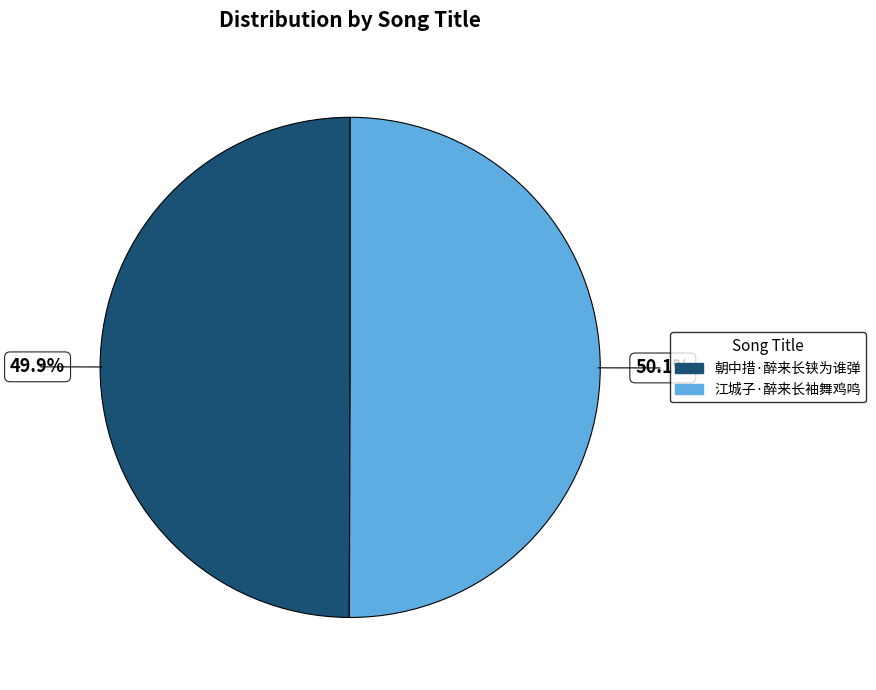

True or false: 江城子·醉来长袖舞鸡鸣 accounts for 50% of the total.

True